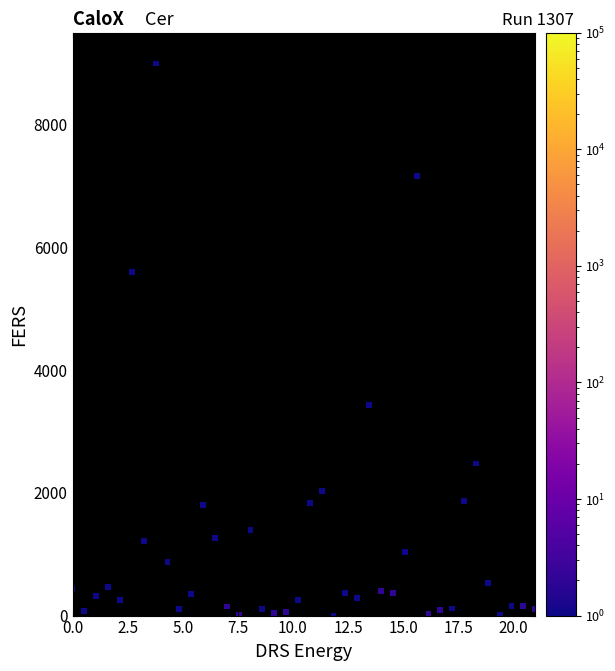

What is the range of X values (max minus min)?

21.0